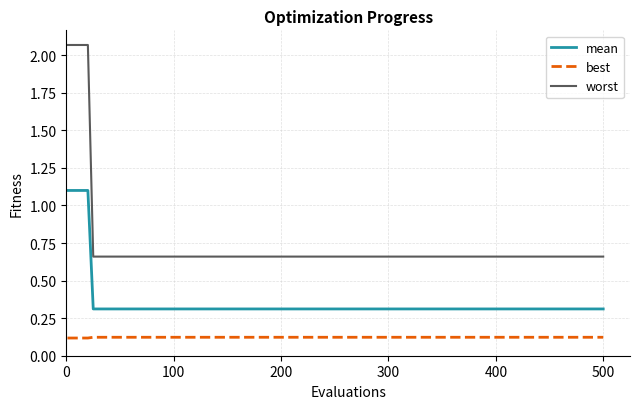

Rank the series by their maximum value, from highest to lowest.

worst, mean, best